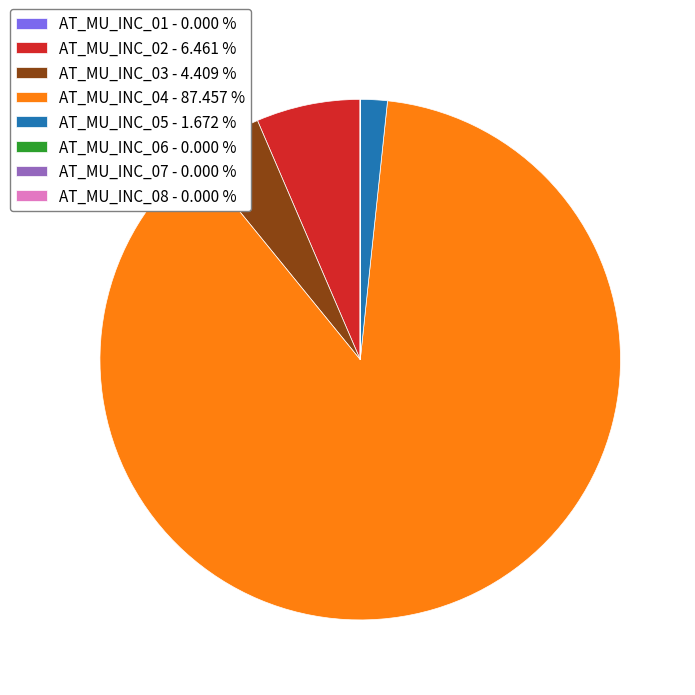

Does any single category account for the majority?

Yes